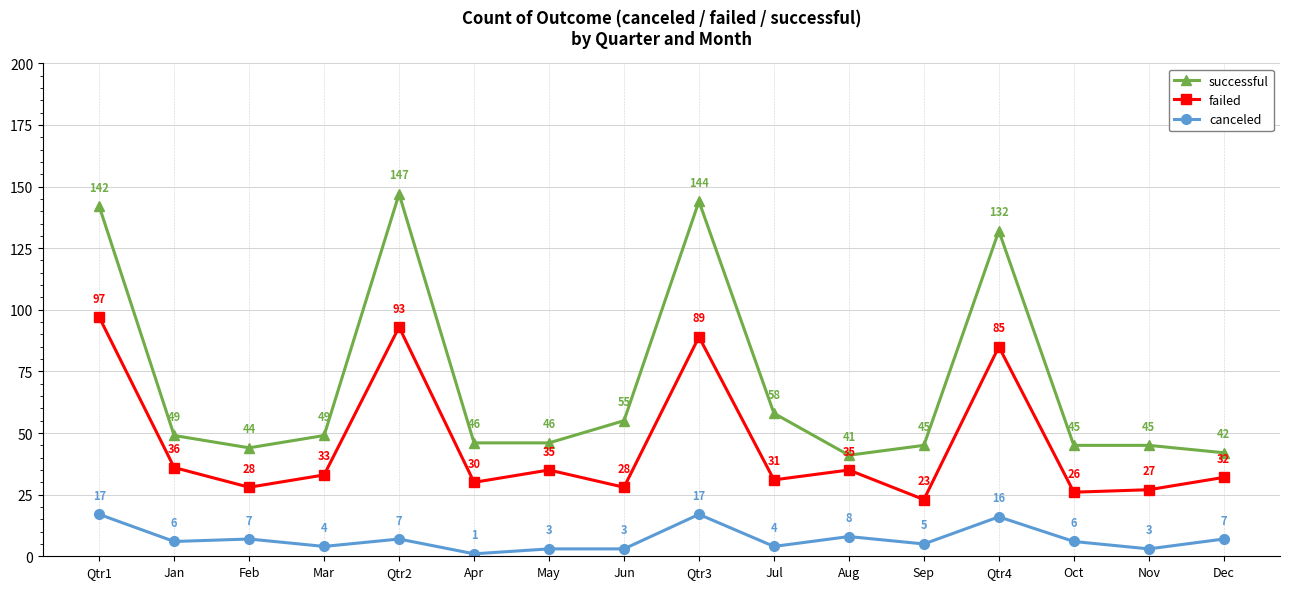

What are all the series names shown in the legend?

successful, failed, canceled